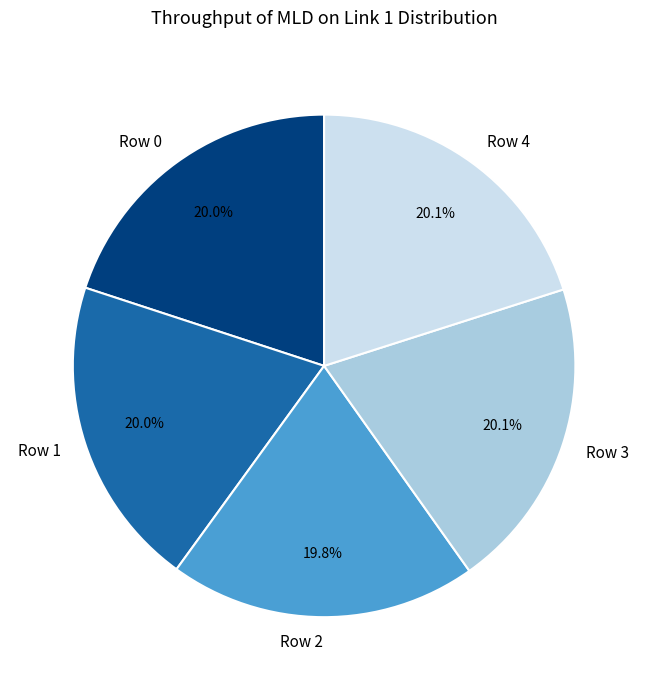

The Row 1 slice represents 25% of the pie. True or false?

False